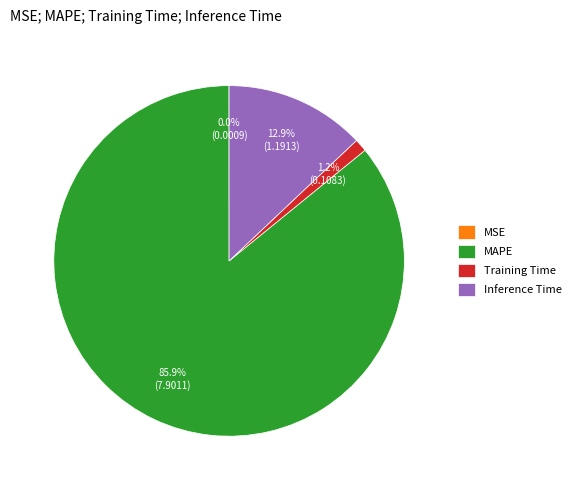

The Training Time slice represents 1% of the pie. True or false?

True